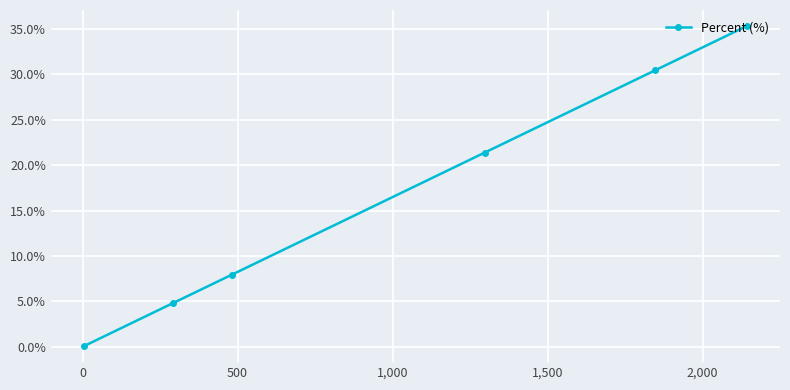

What is the average value?

16.7